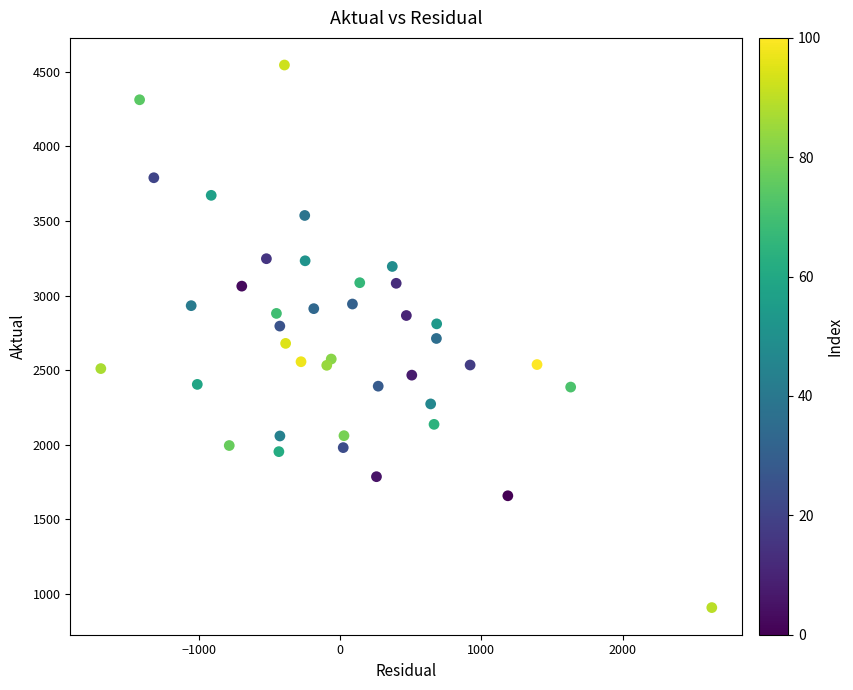

What is the range of Y values (max minus min)?

3639